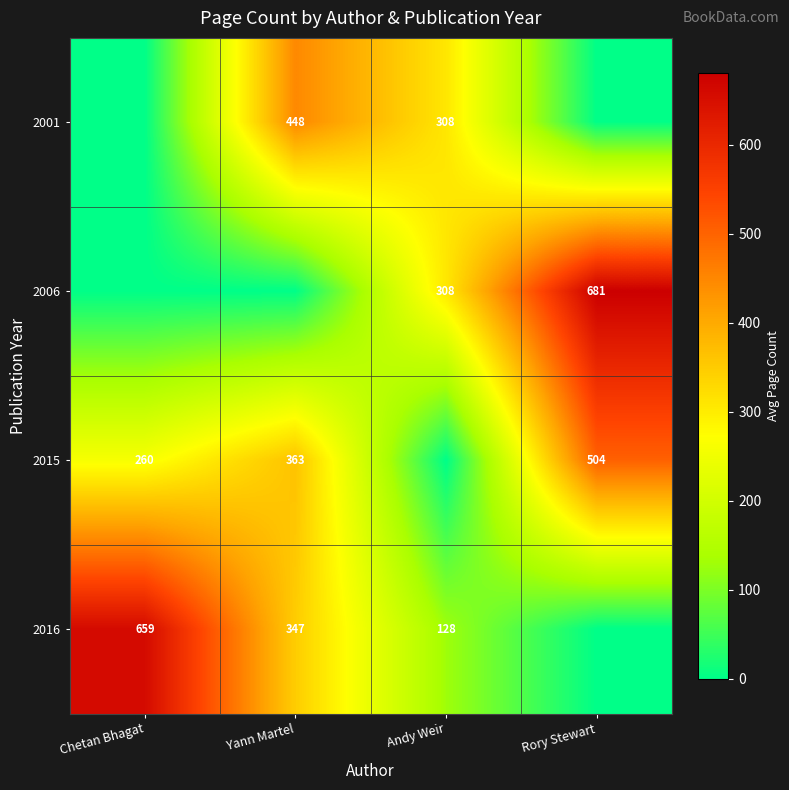

What is the sum of the 2015 values at Yann Martel and Rory Stewart?

867